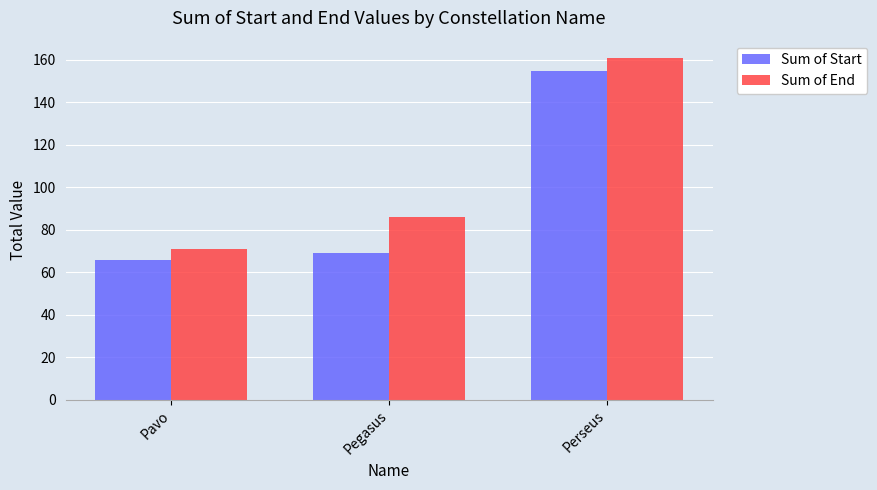

How many data points in Sum of End are less than 86?

1